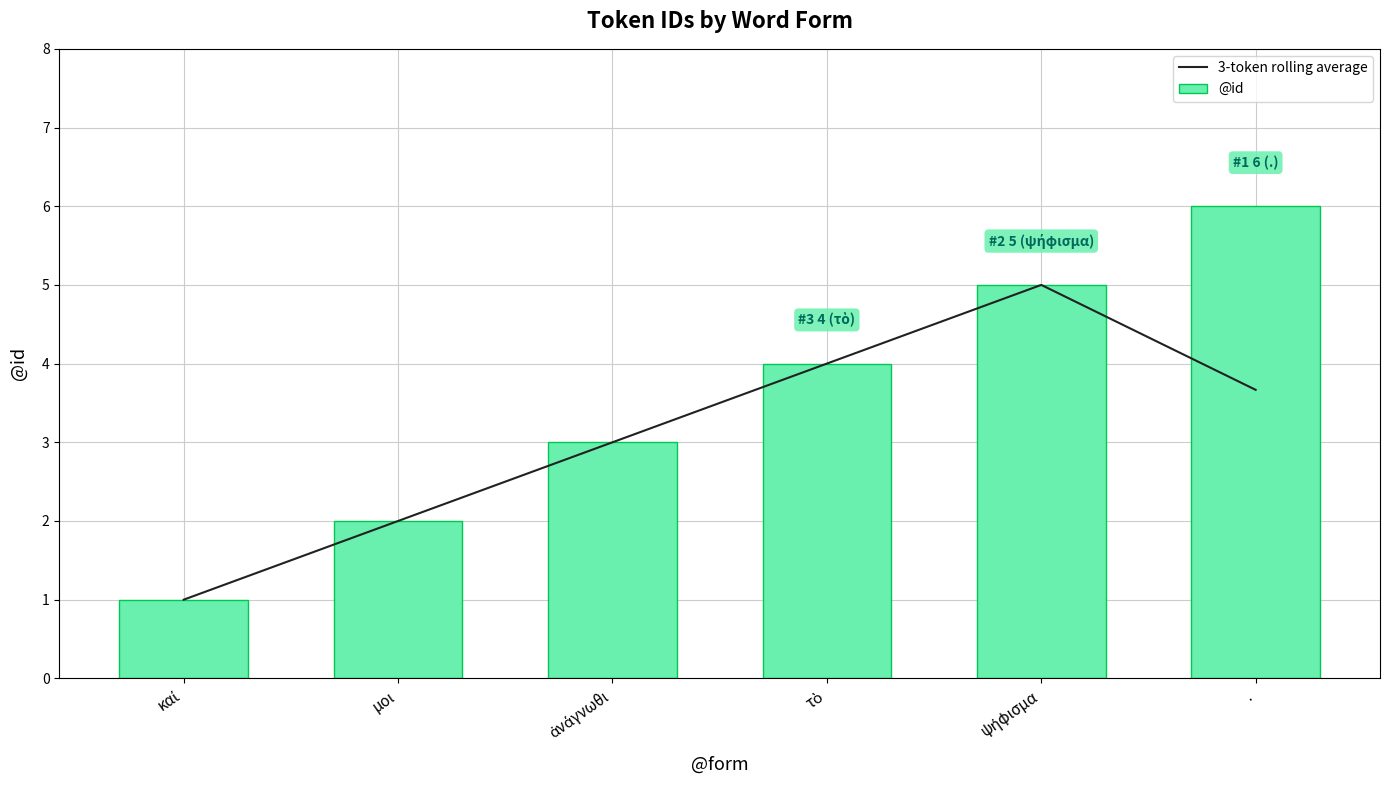

What is the approximate value of 3-token rolling average at ψήφισμα?

5.0